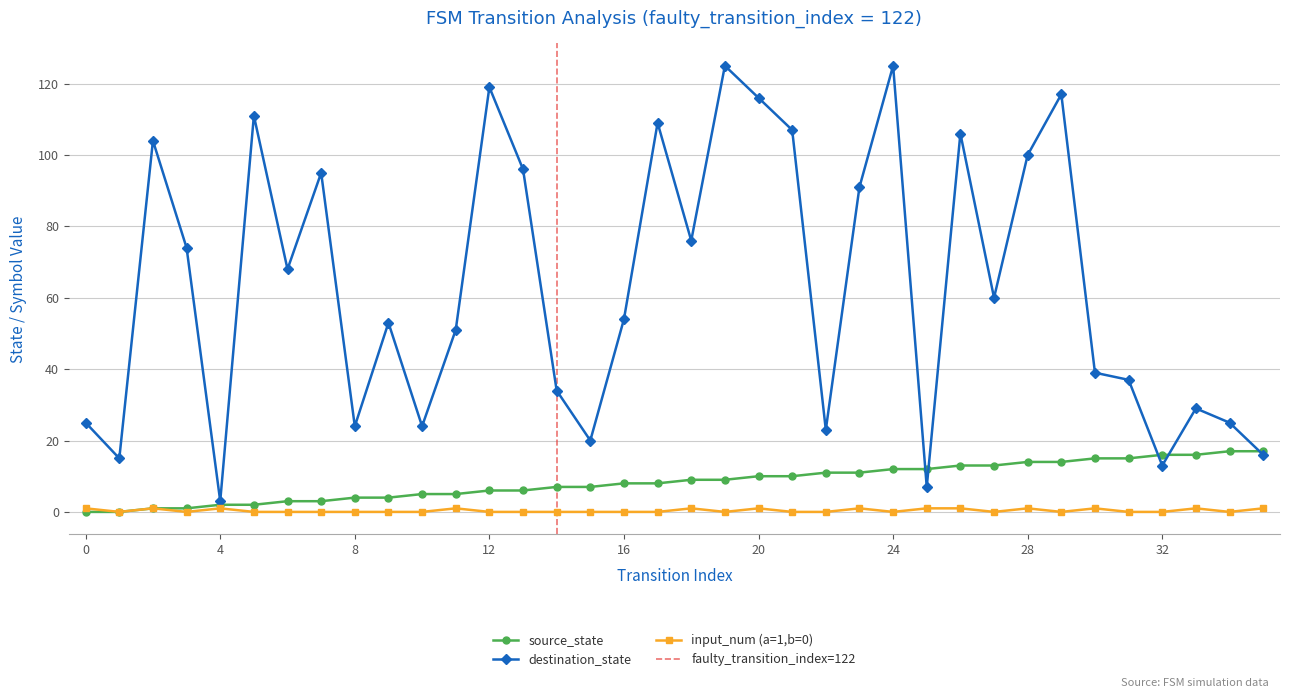

At 3, list the series in order from smallest to largest.

input_num (a=1,b=0), source_state, destination_state